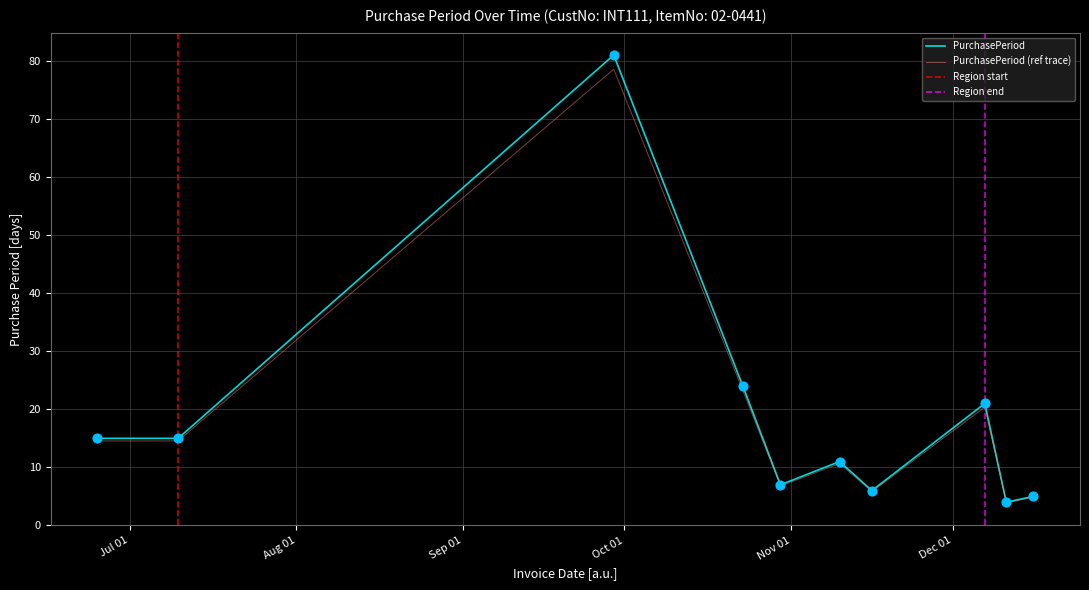

What is the ratio of the value at 2015-12-07 to the value at 2015-09-29?

0.3